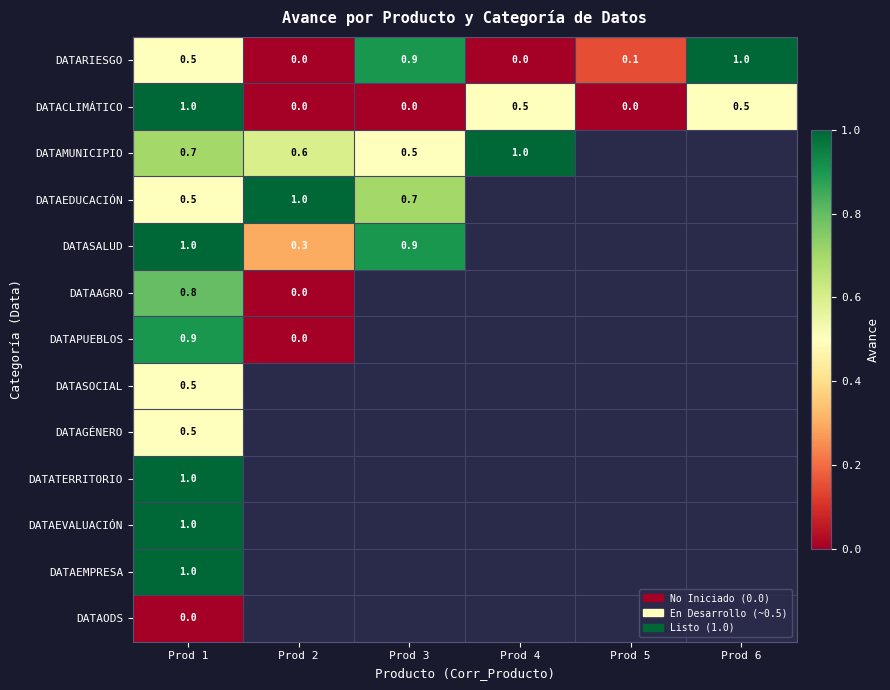

True or false: DATARIESGO has a value of 0.0 at Prod 4.

True